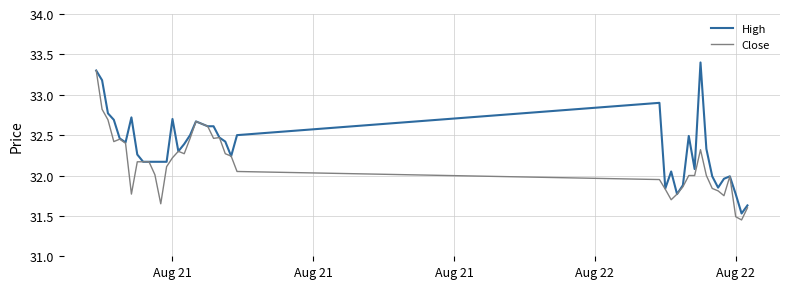

Which series has the largest total across all categories?

High